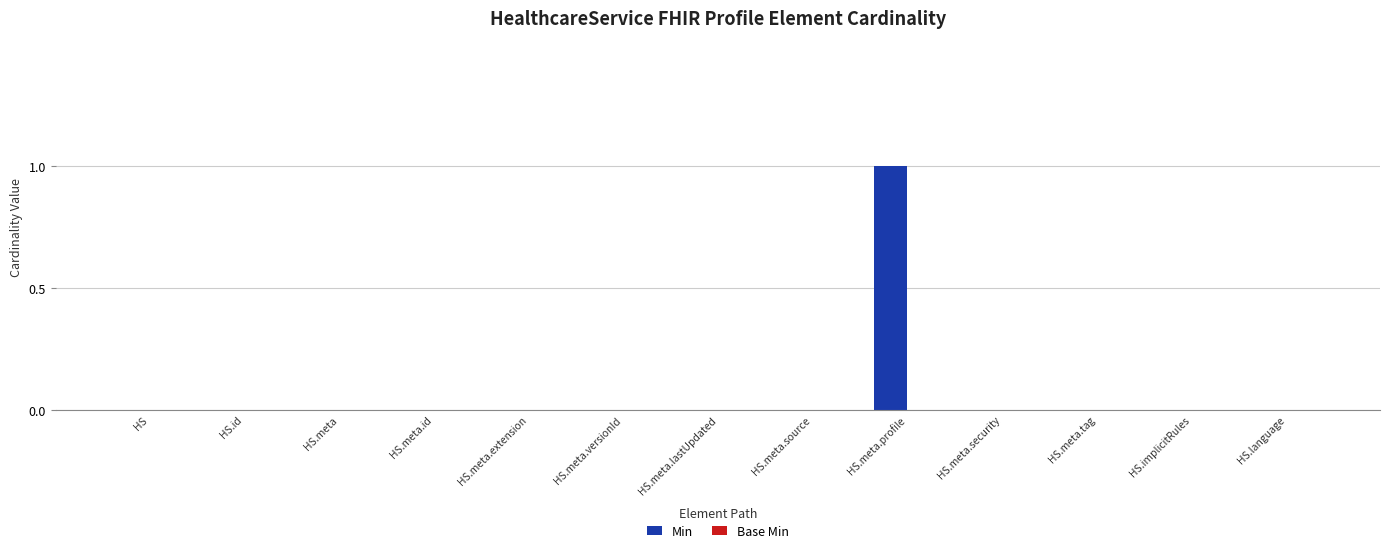

Is it true that the value at HS.implicitRules is 0?

True